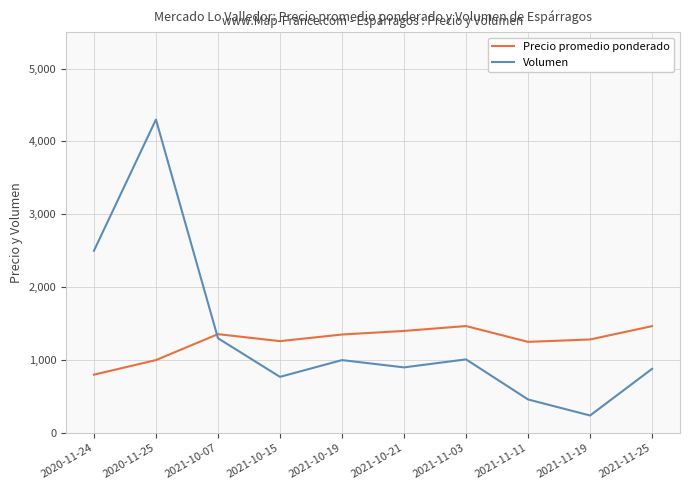

How many data points does each series have?

10